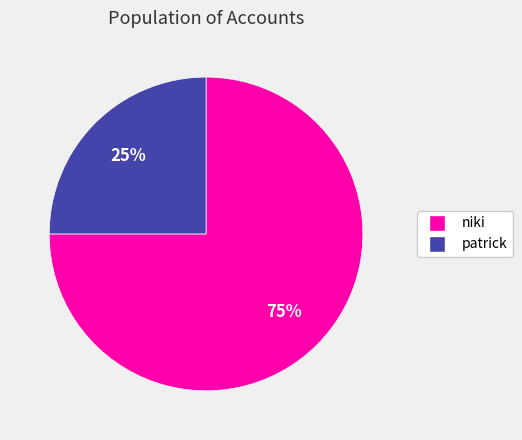

True or false: niki accounts for 83% of the total.

False